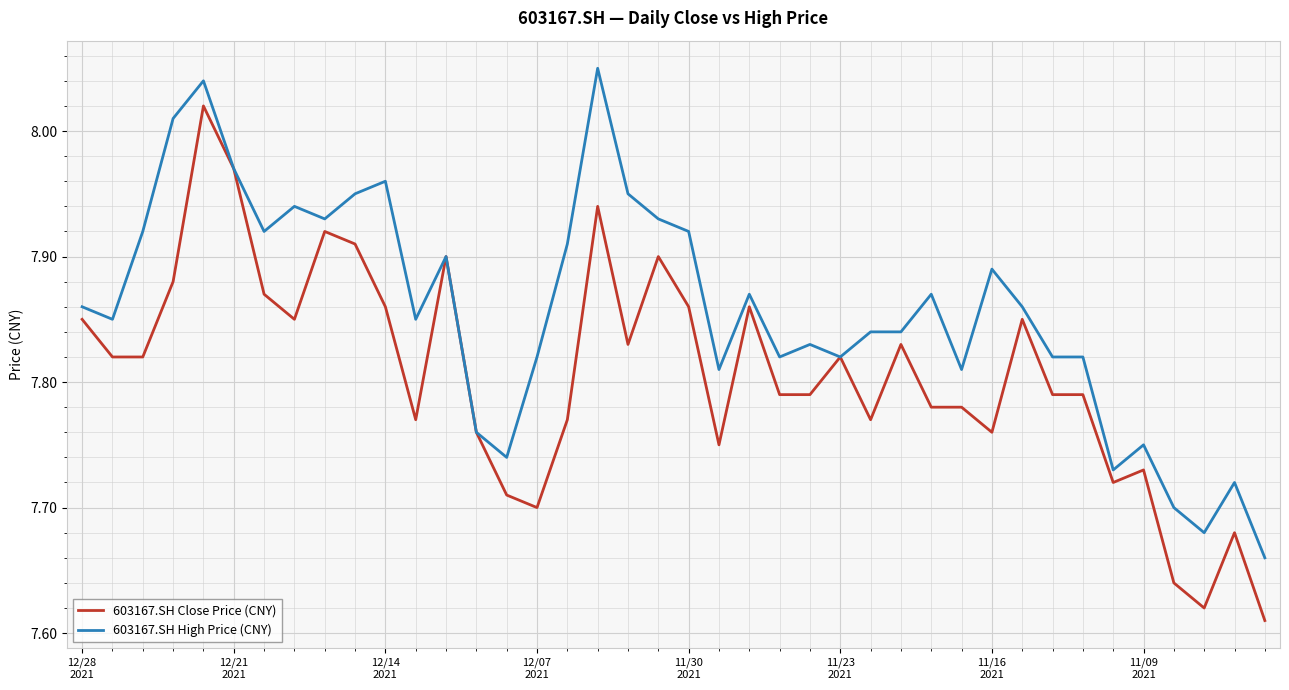

Which series has the largest total across all categories?

603167.SH High Price (CNY)